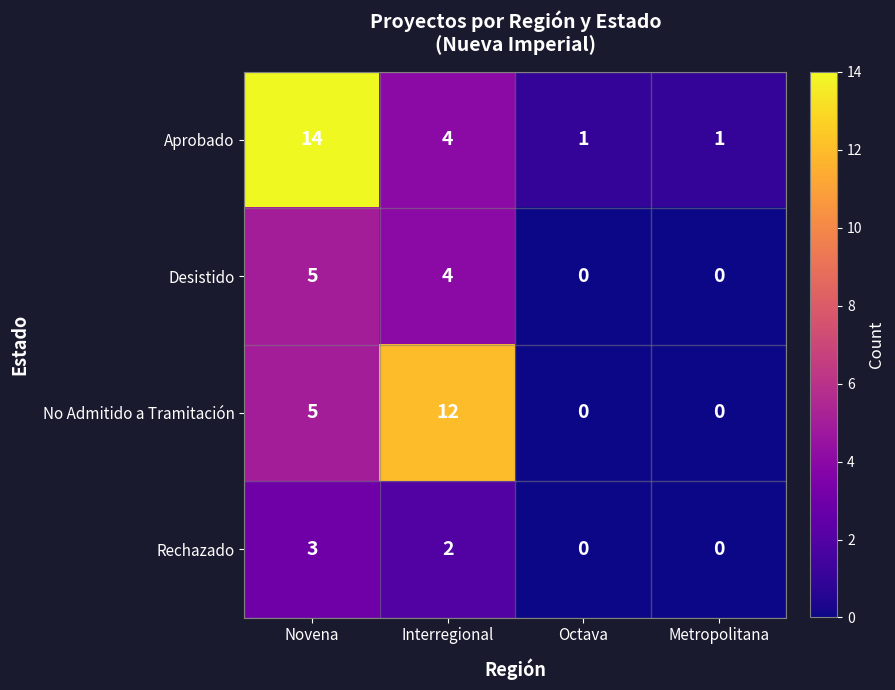

Rank the series by their maximum value, from highest to lowest.

Aprobado, No Admitido a Tramitación, Desistido, Rechazado